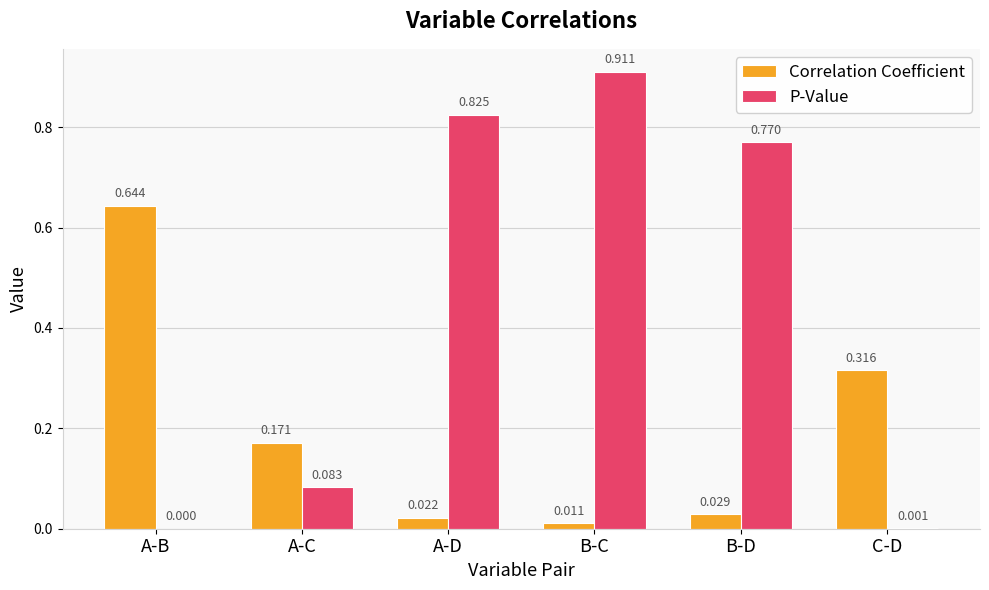

At which label does Correlation Coefficient reach its peak?

A-B